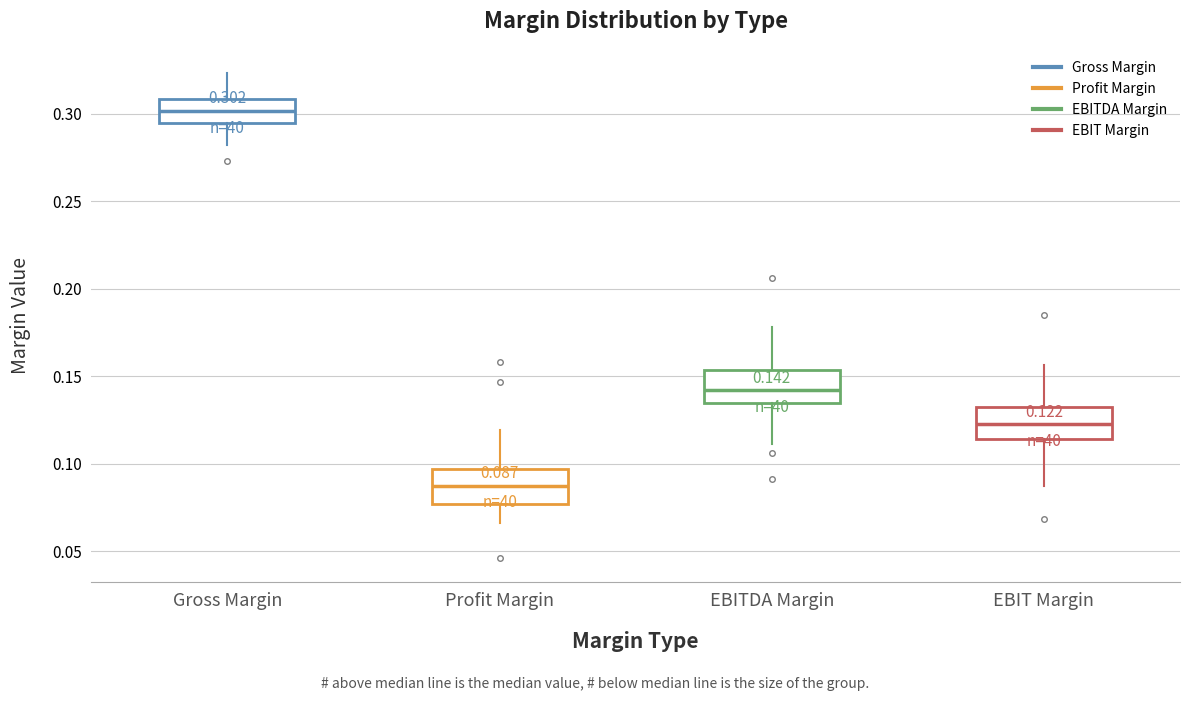

Which box's median line is the lowest?

Profit Margin